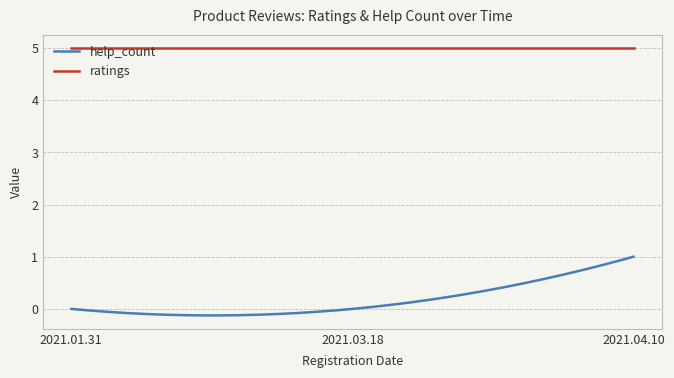

What is the average value of the ratings series?

5.0